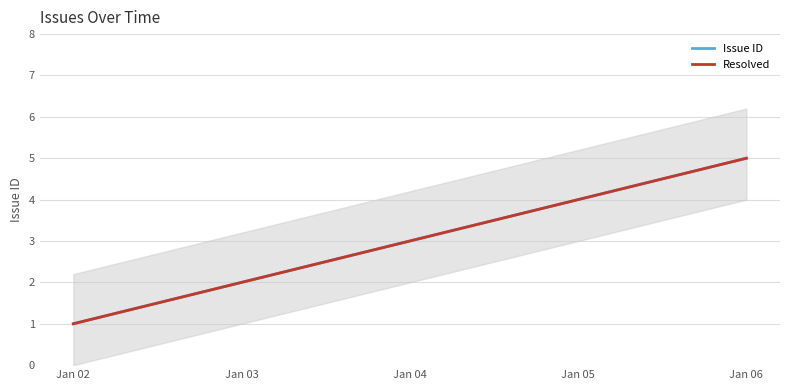

What is the value of the Resolved point at the 4th from the left?

4